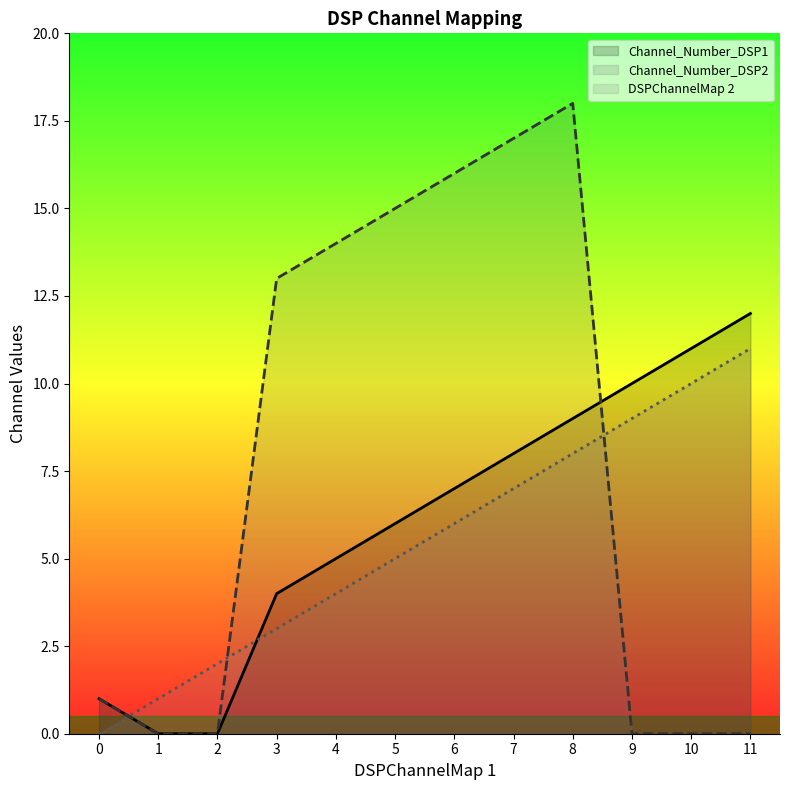

What is the sum of the Channel_Number_DSP2 values at 1 and 5?

15